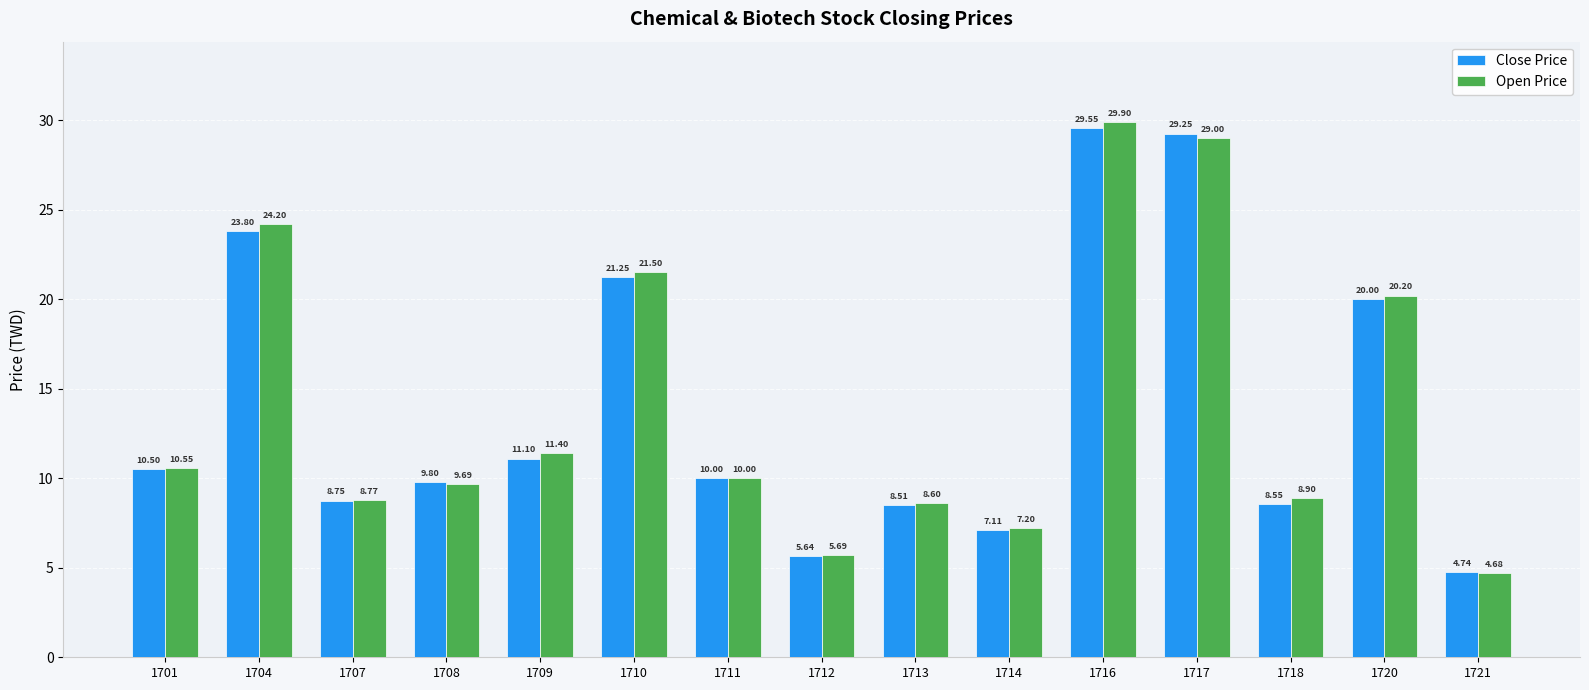

Which series has the largest total across all categories?

Open Price